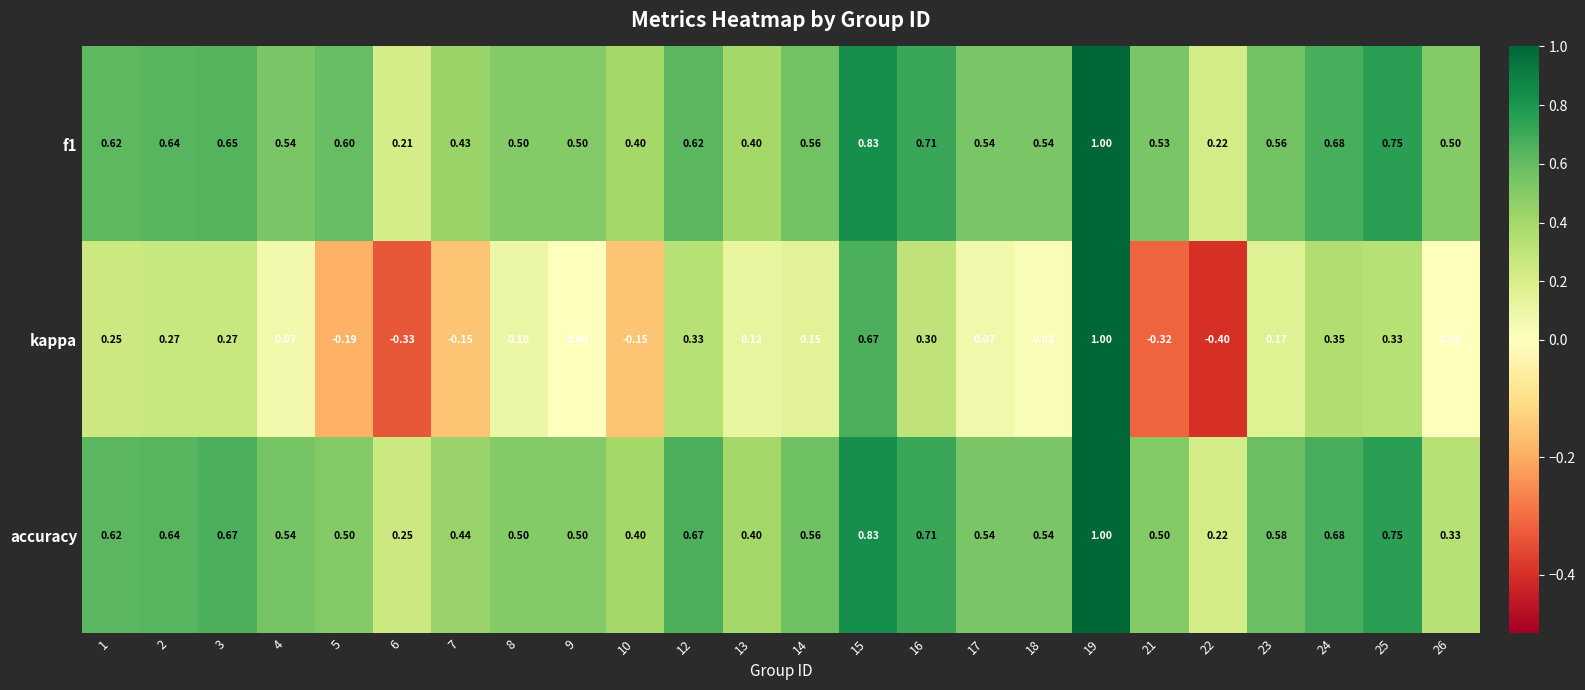

What is the smallest value displayed?

-0.4